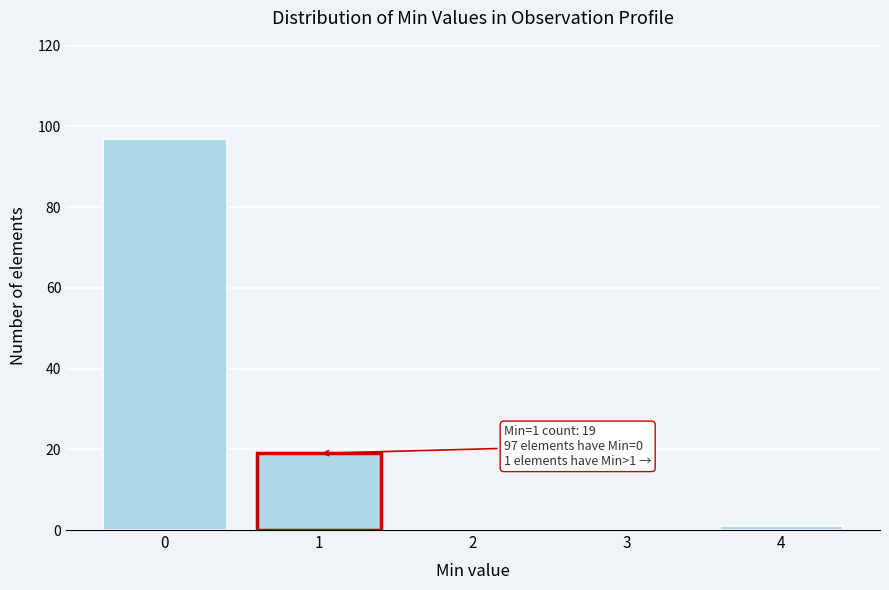

Reading left to right, transcribe all the data shown in this chart.

0=97	1=19	2=0	3=0	4=1